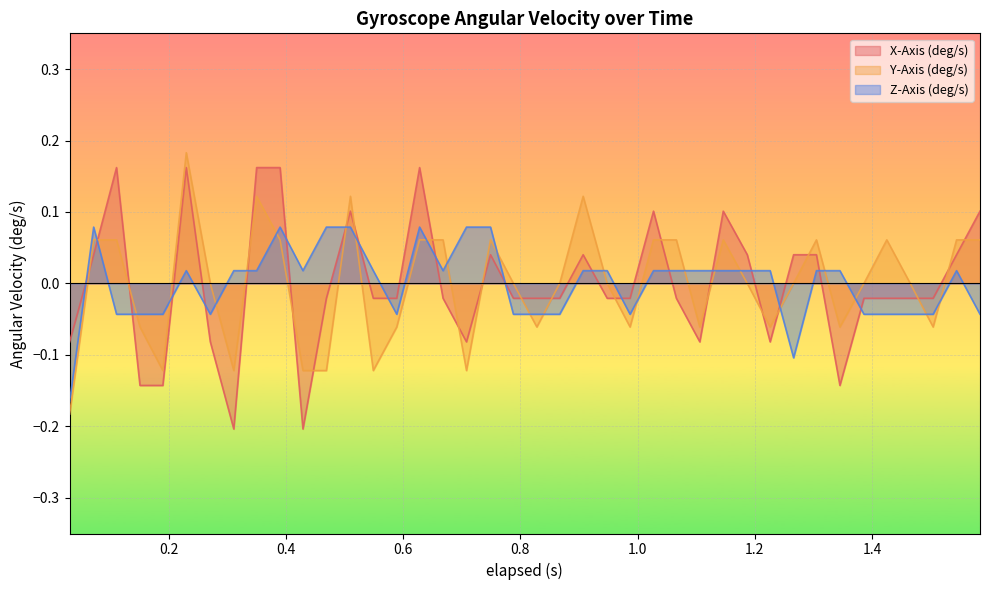

List the series in order of their overall mean, highest first.

Z-Axis (deg/s), X-Axis (deg/s), Y-Axis (deg/s)